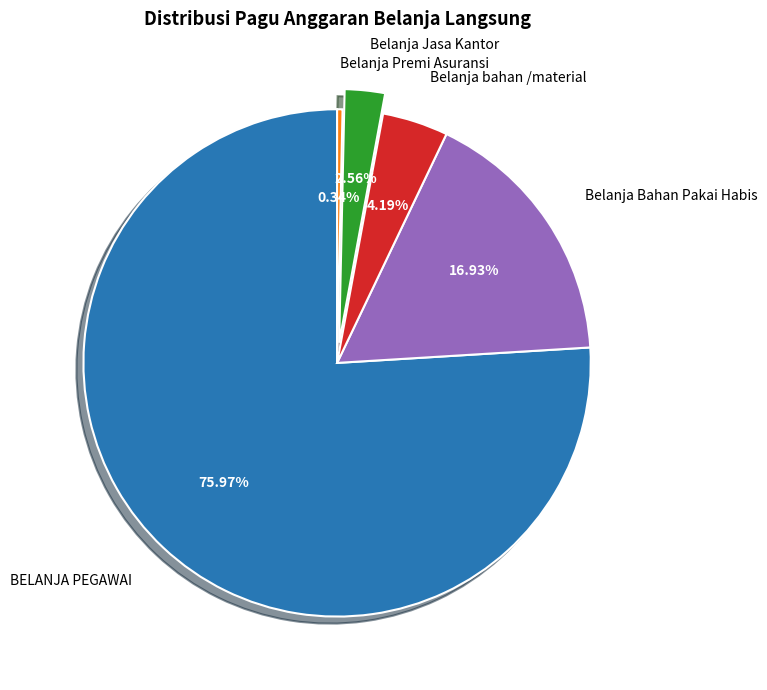

What is the majority slice?

BELANJA PEGAWAI